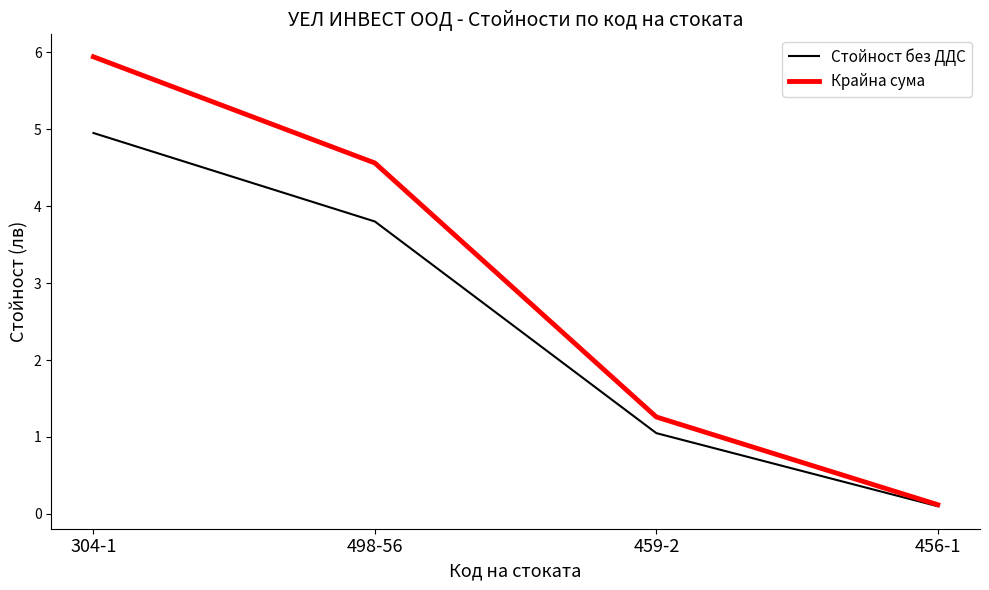

At which label does Крайна сума reach its minimum?

456-1